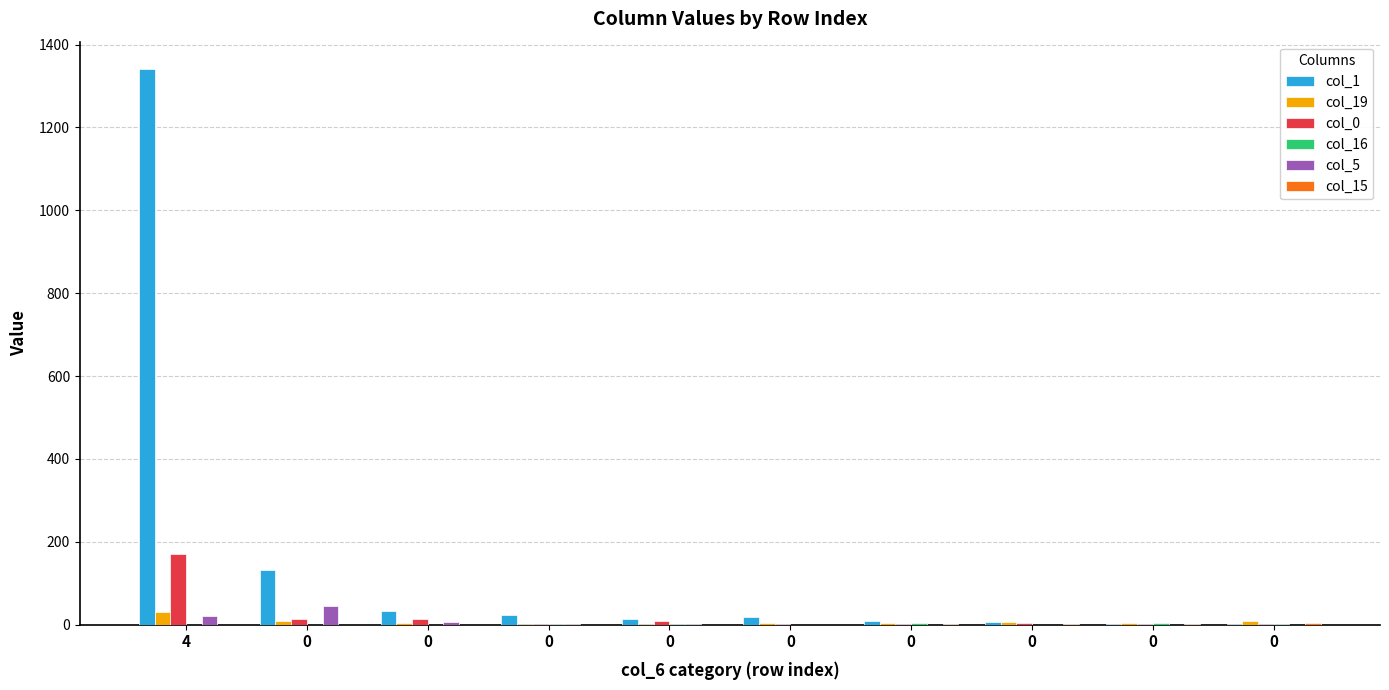

Is it true that col_0 equals 1 at 0?

False